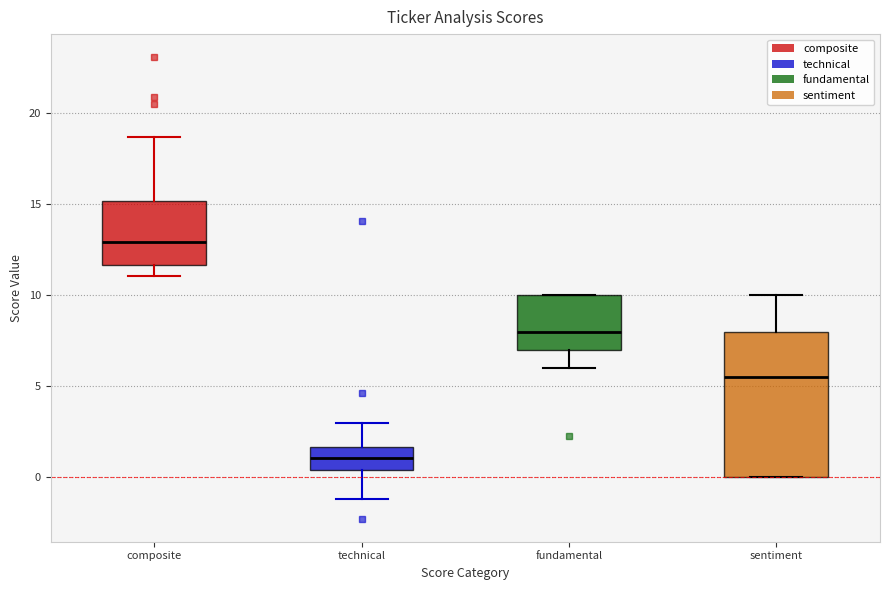

Which box has the lowest median line?

technical